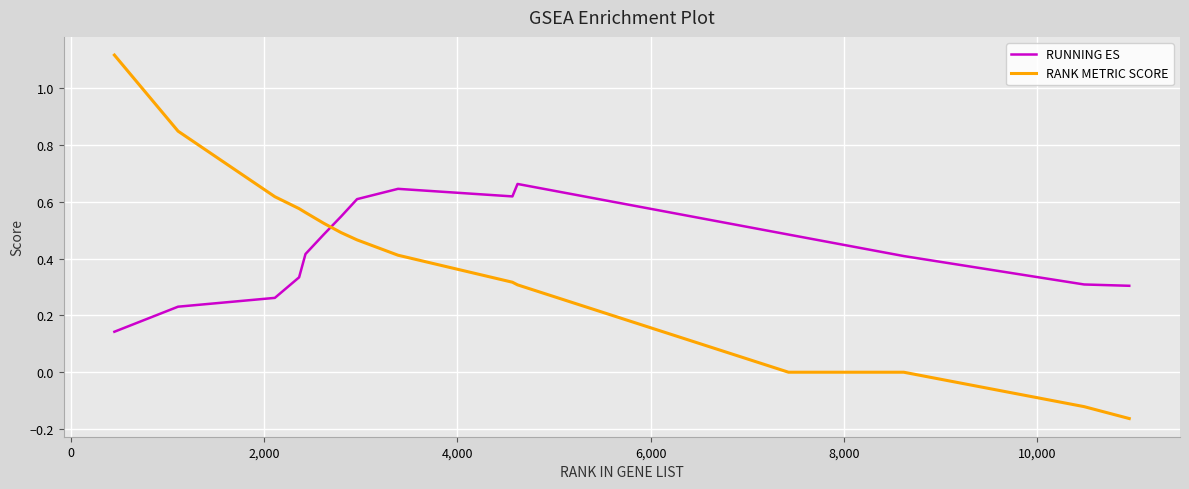

What is the difference between the maximum and minimum values in the RANK METRIC SCORE series?

1.3